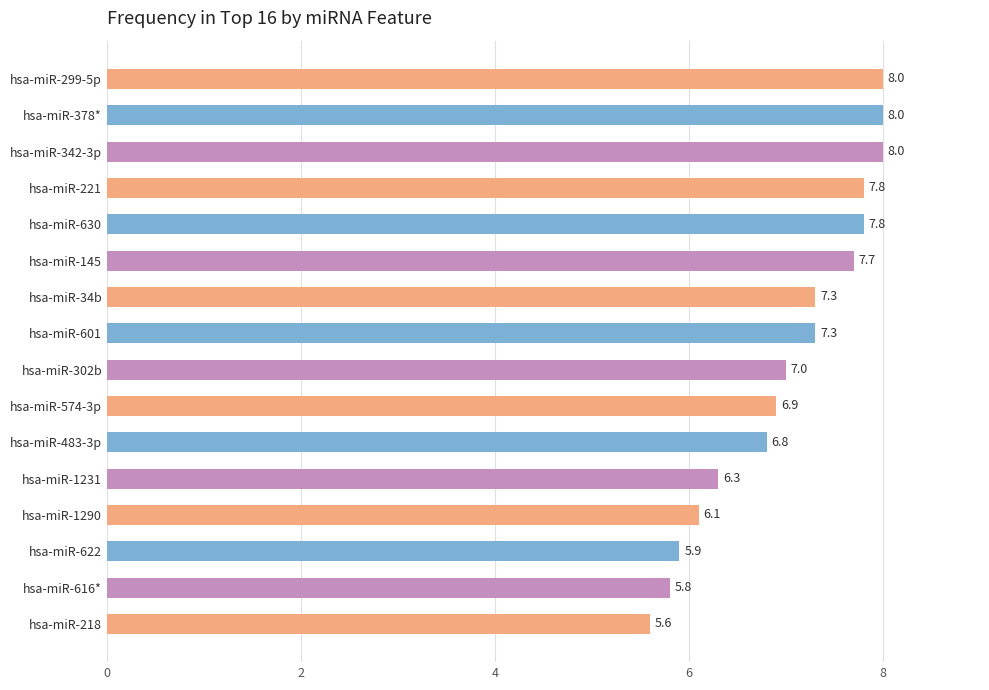

What is the change in value from hsa-miR-145 to hsa-miR-378*?

+0.3